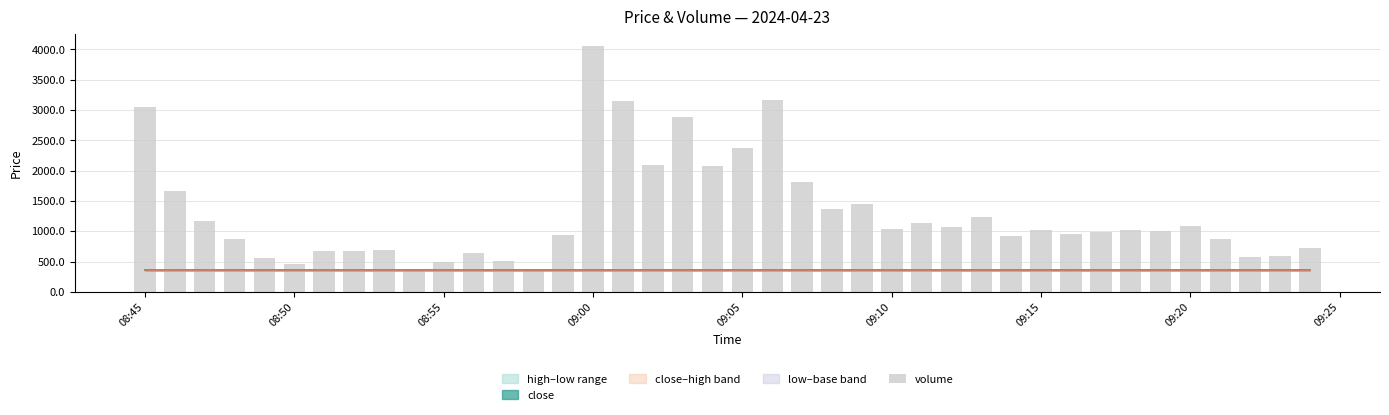

At which label does the data first exceed 1015?

08:45